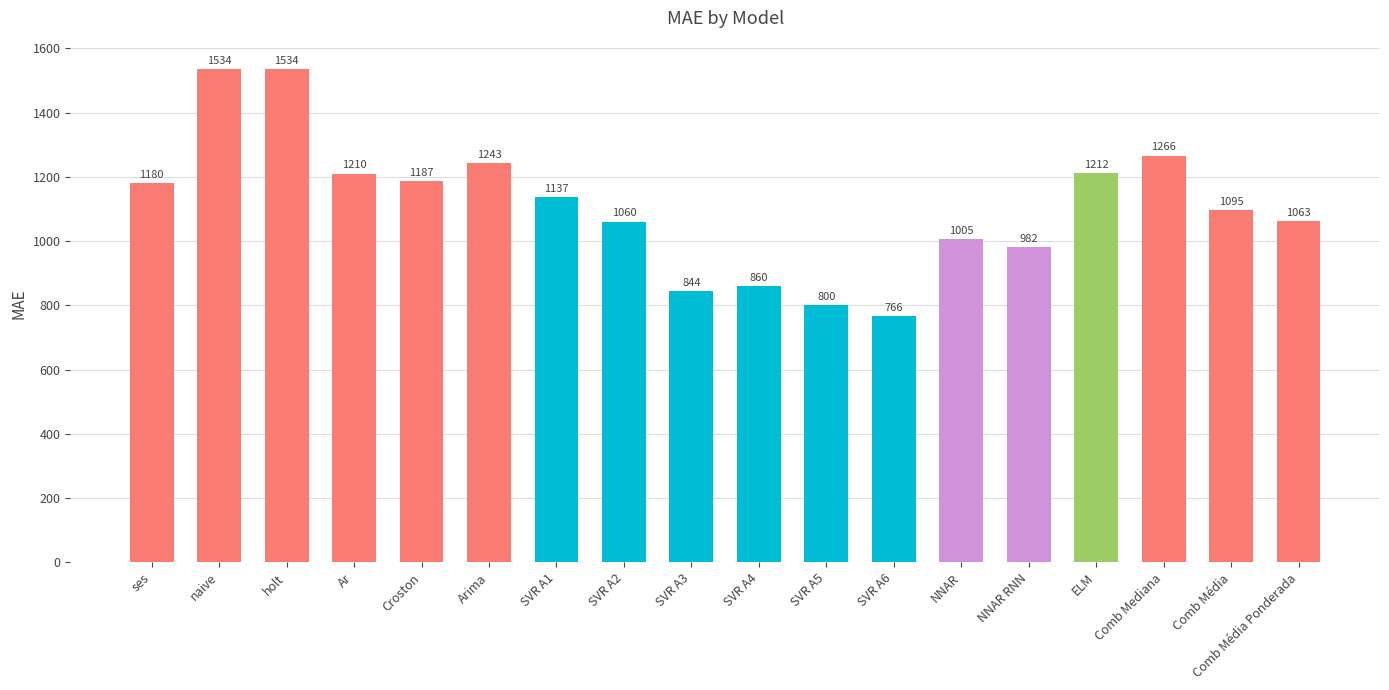

What is the label of the 10th bar from the left?

SVR A4